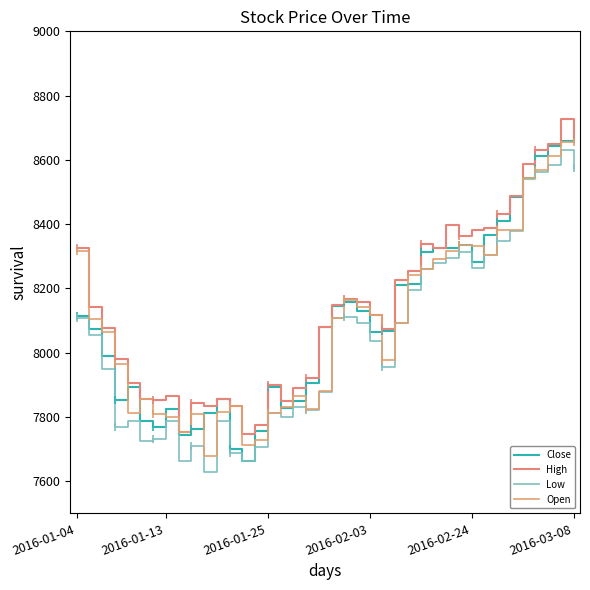

Read the Close value at 28.

8325.0